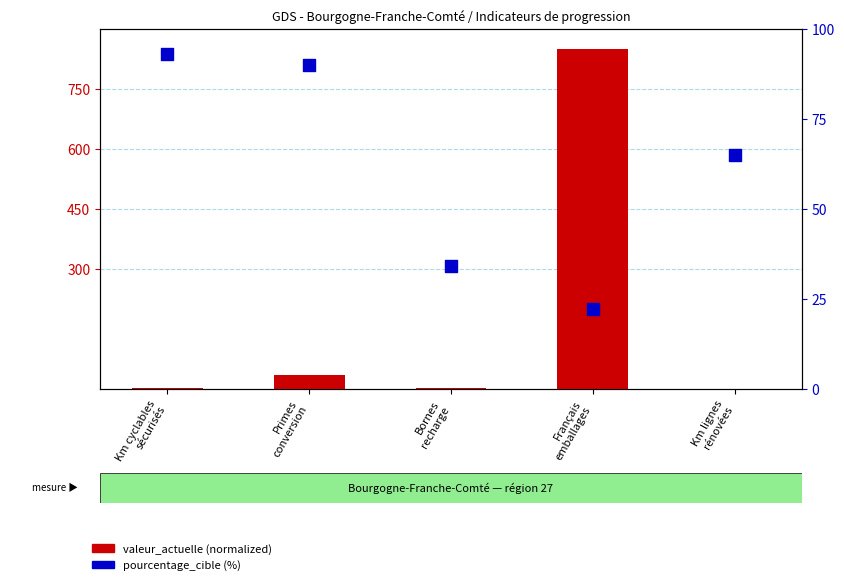

What is the total value across all series at Km cyclables
sécurisés?

95.1